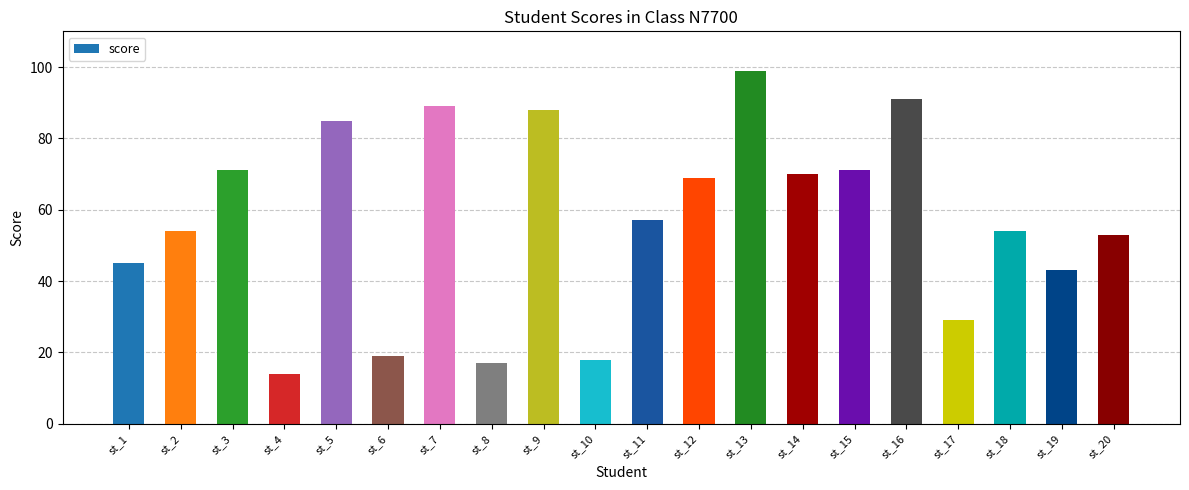

The value at st_13 is 22. True or false?

False